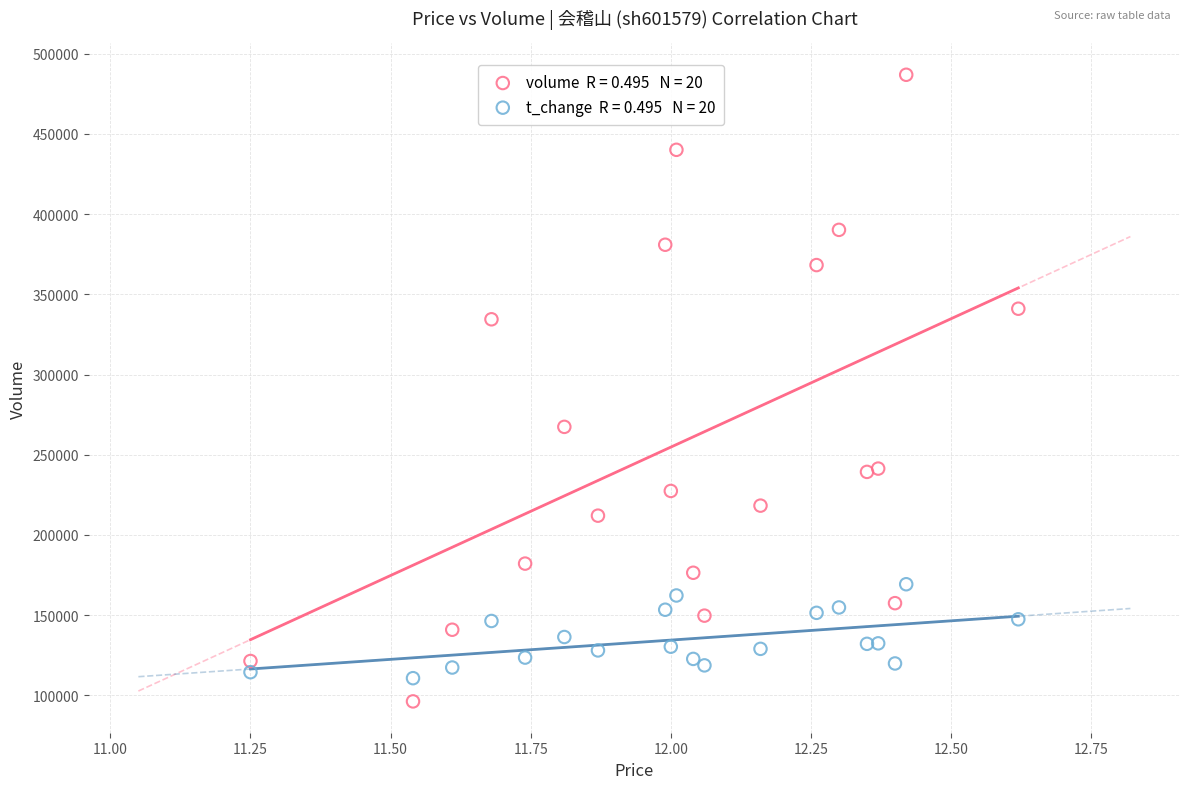

Across all series, what Y value is closest to 291578?

267404.0